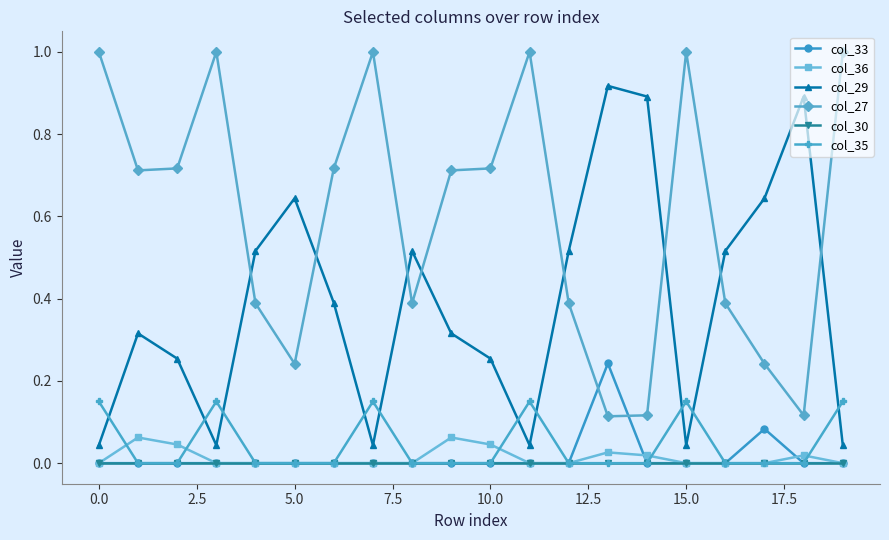

What is the maximum value shown in the chart?

1.0